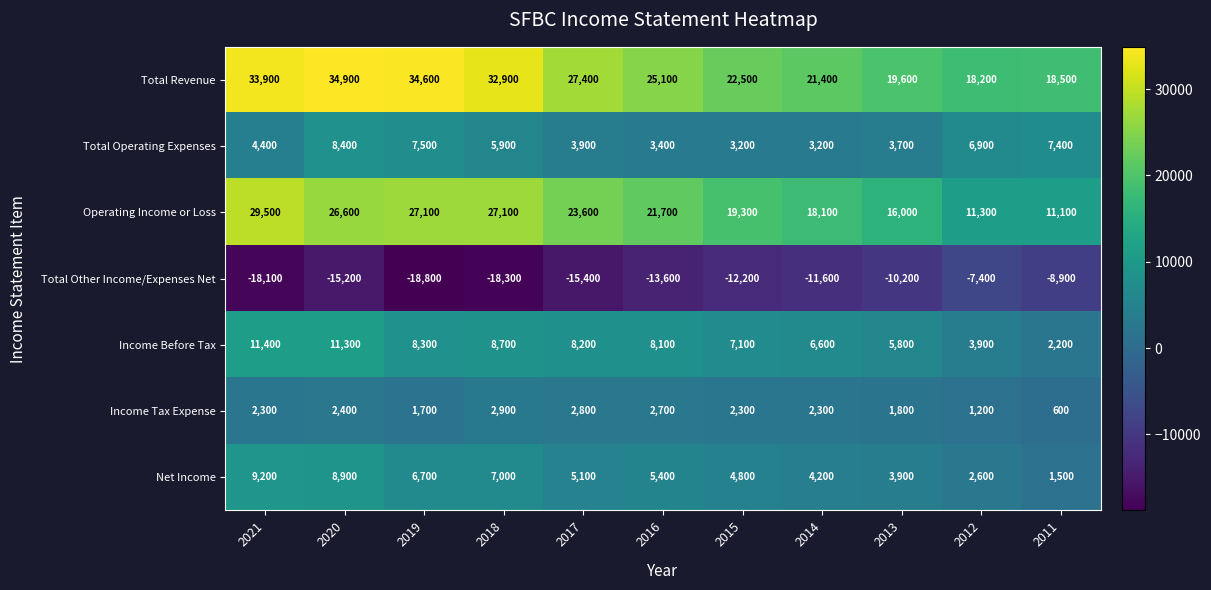

At which category is the sum across all series the highest?

2020